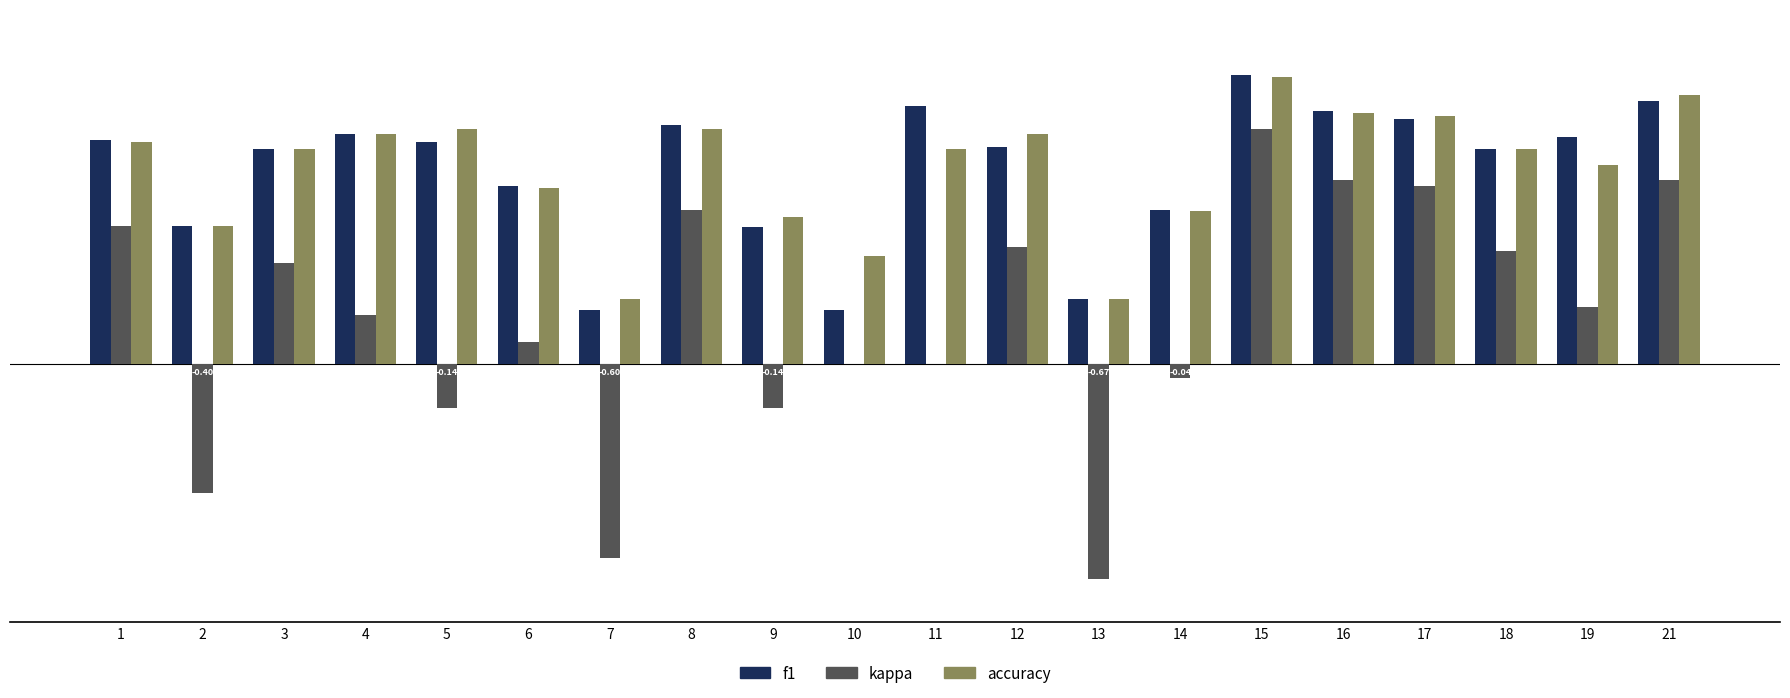

Which series has the largest total across all categories?

accuracy